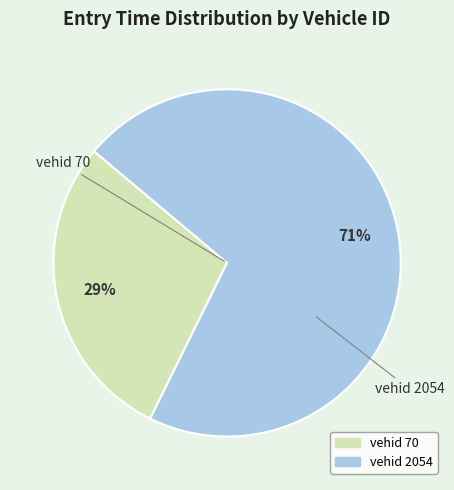

Does any single category account for the majority?

Yes